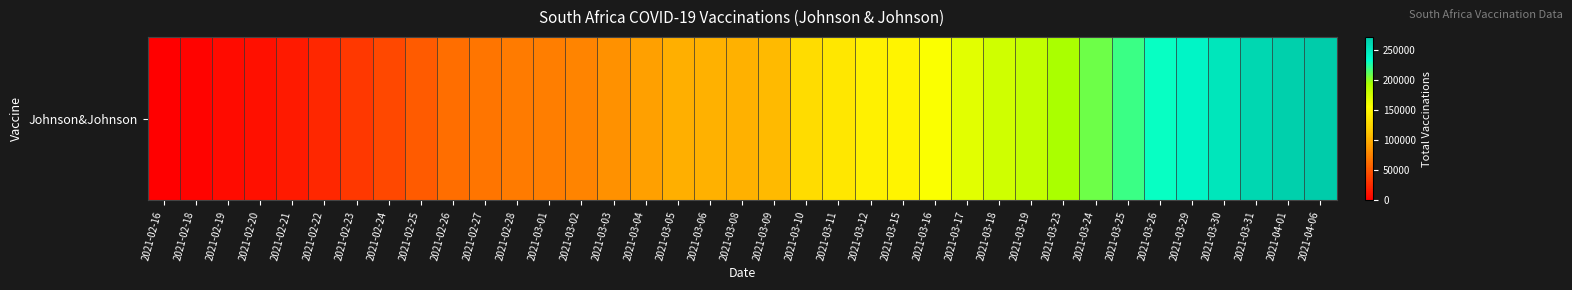

Reading left to right, what are all the values shown in this chart?

0	2260	6524	10414	15388	23059	32315	41809	52647	63648	67303	70527	73047	76037	83570	92029	100180	101573	101841	107054	128887	138014	145215	147753	157286	168413	177275	182983	194257	207808	220129	231002	239665	251707	263878	269102	272438